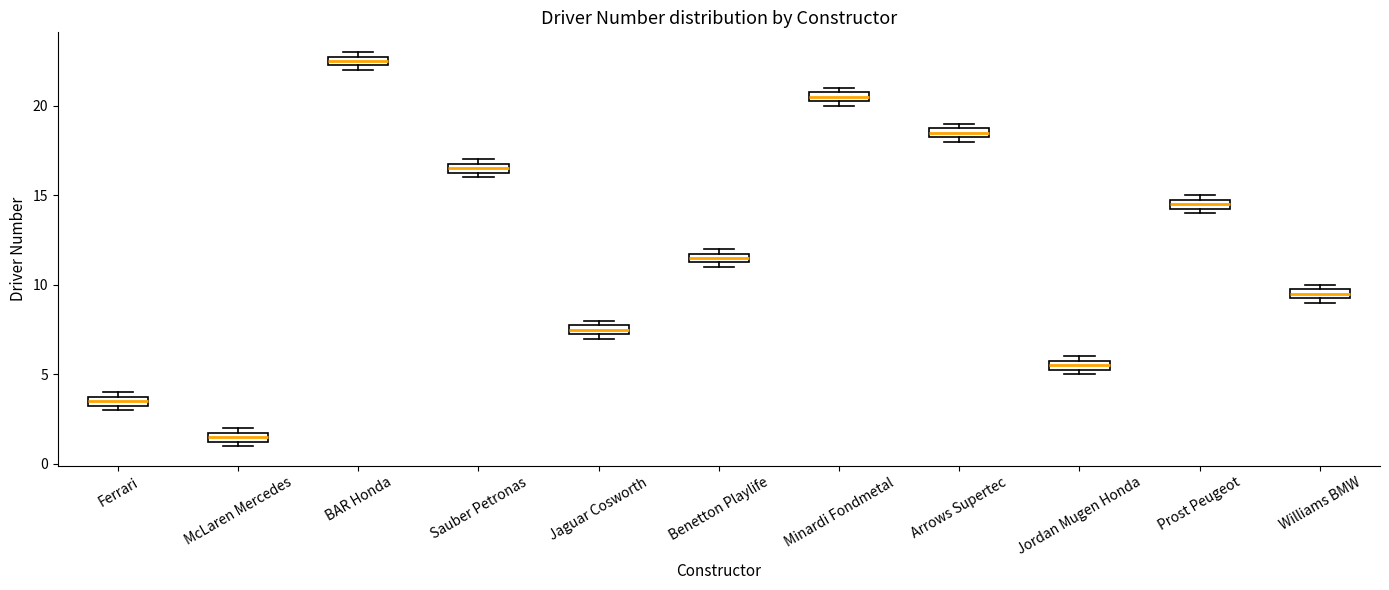

Which box's median line is the lowest?

McLaren Mercedes